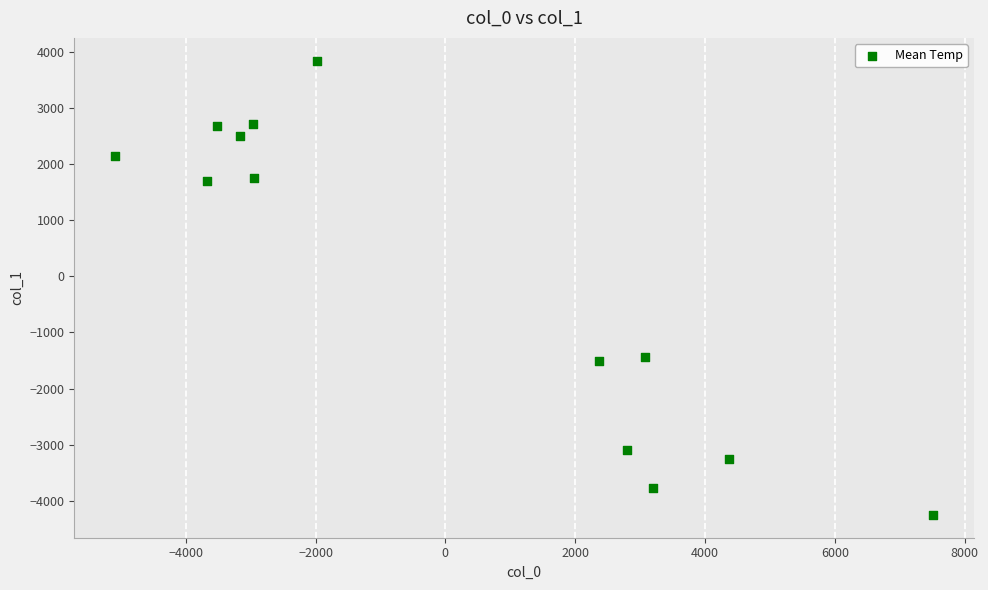

What is the range of Y values (max minus min)?

8100.3